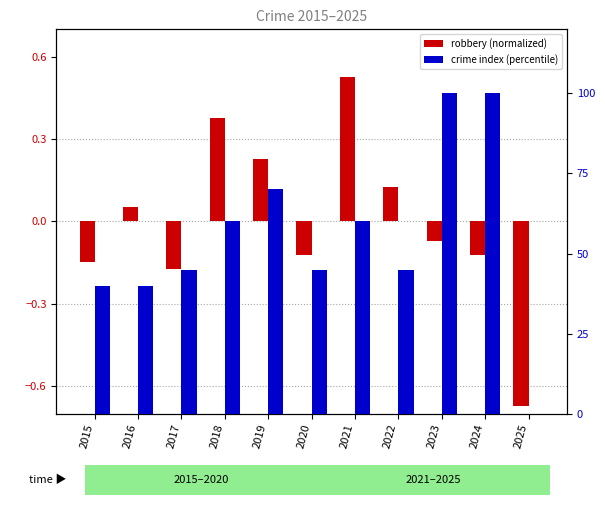

How many groups of bars are there?

11